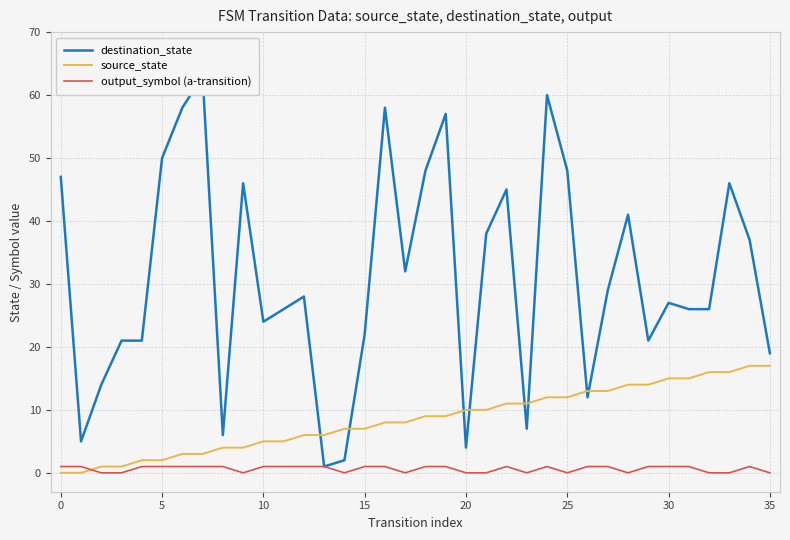

How many values in the destination_state series exceed 28?

17